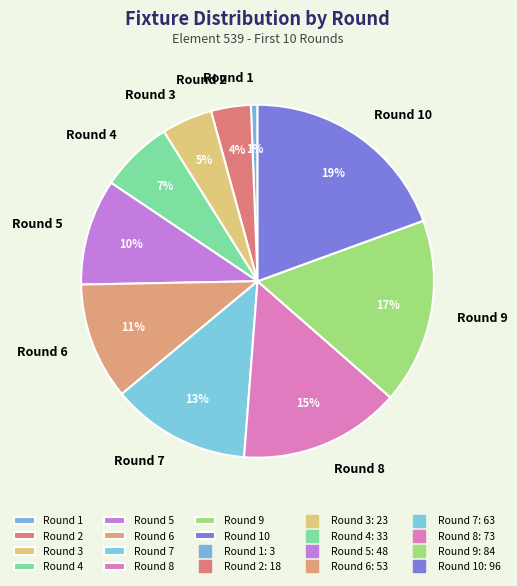

Which has a higher value, Round 6 or Round 5?

Round 6